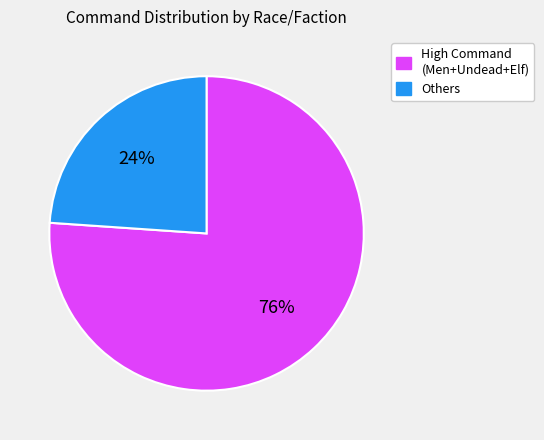

To the nearest percent, what is the average slice percentage?

50%